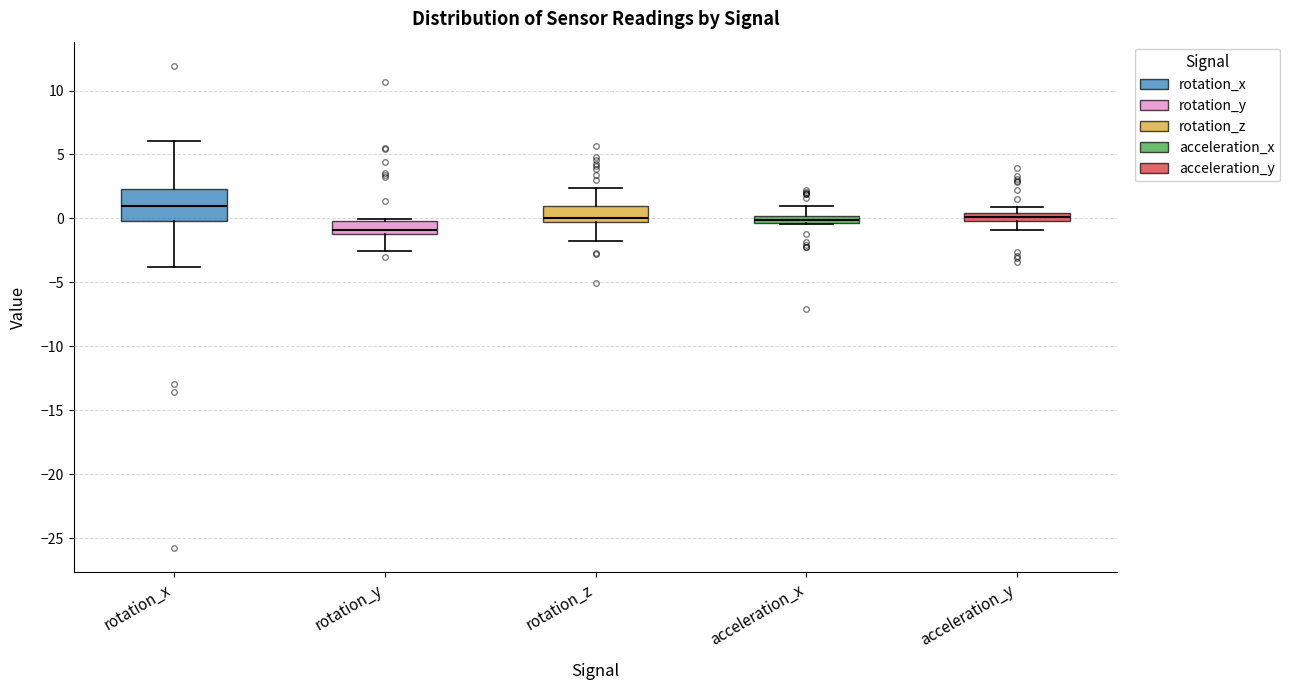

Which box has the lowest median line?

rotation_y